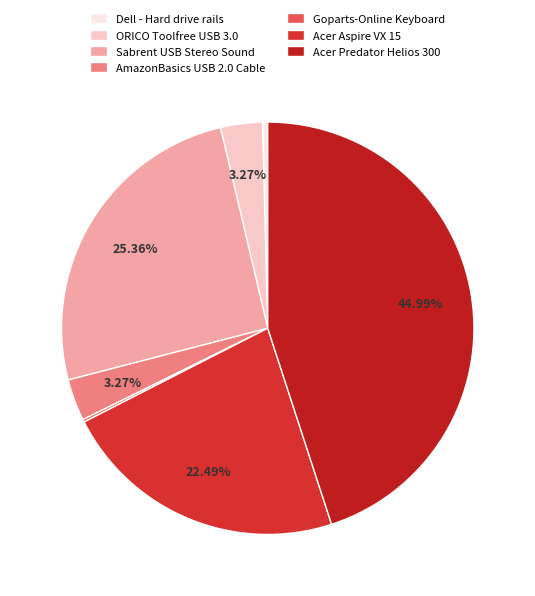

Which slice is the largest?

Acer Predator Helios 300 Gaming Laptop